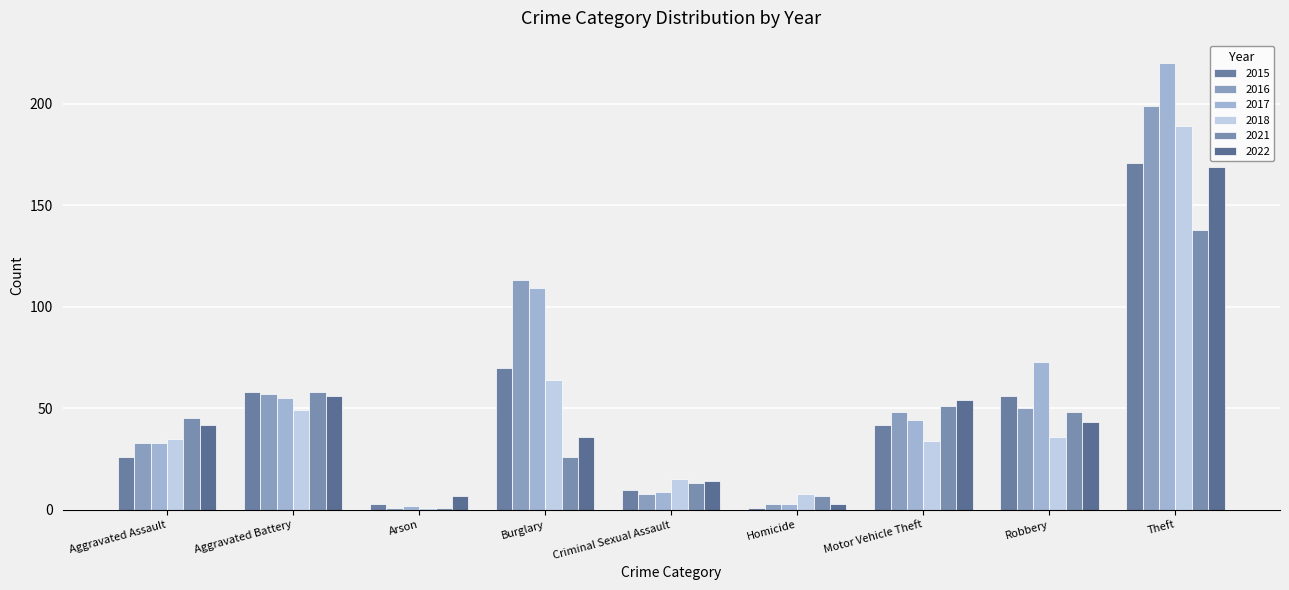

Reading left to right, what are all the values shown in this chart?

2015: Aggravated Assault=26	Aggravated Battery=58	Arson=3	Burglary=70	Criminal Sexual Assault=10	Homicide=1	Motor Vehicle Theft=42	Robbery=56	Theft=171
2016: Aggravated Assault=33	Aggravated Battery=57	Arson=1	Burglary=113	Criminal Sexual Assault=8	Homicide=3	Motor Vehicle Theft=48	Robbery=50	Theft=199
2017: Aggravated Assault=33	Aggravated Battery=55	Arson=2	Burglary=109	Criminal Sexual Assault=9	Homicide=3	Motor Vehicle Theft=44	Robbery=73	Theft=220
2018: Aggravated Assault=35	Aggravated Battery=49	Arson=1	Burglary=64	Criminal Sexual Assault=15	Homicide=8	Motor Vehicle Theft=34	Robbery=36	Theft=189
2021: Aggravated Assault=45	Aggravated Battery=58	Arson=1	Burglary=26	Criminal Sexual Assault=13	Homicide=7	Motor Vehicle Theft=51	Robbery=48	Theft=138
2022: Aggravated Assault=42	Aggravated Battery=56	Arson=7	Burglary=36	Criminal Sexual Assault=14	Homicide=3	Motor Vehicle Theft=54	Robbery=43	Theft=169